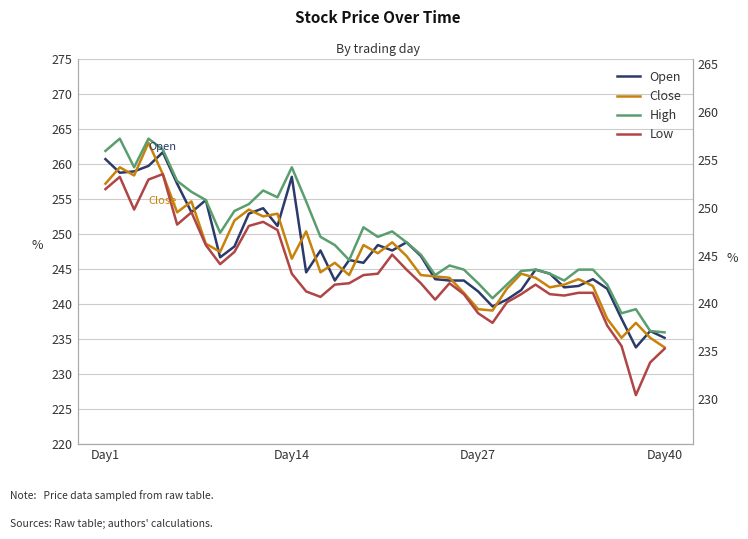

What is the value of the High point at the 30th from the left?

244.8